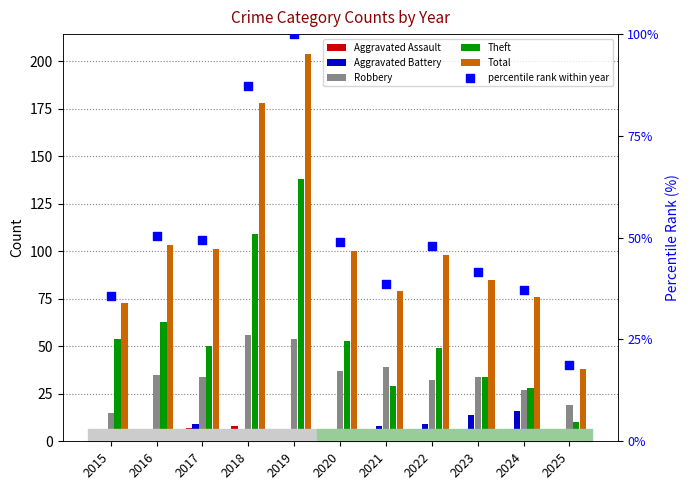

Is the value of Robbery at 2015 greater than the value of Theft at 2020?

No